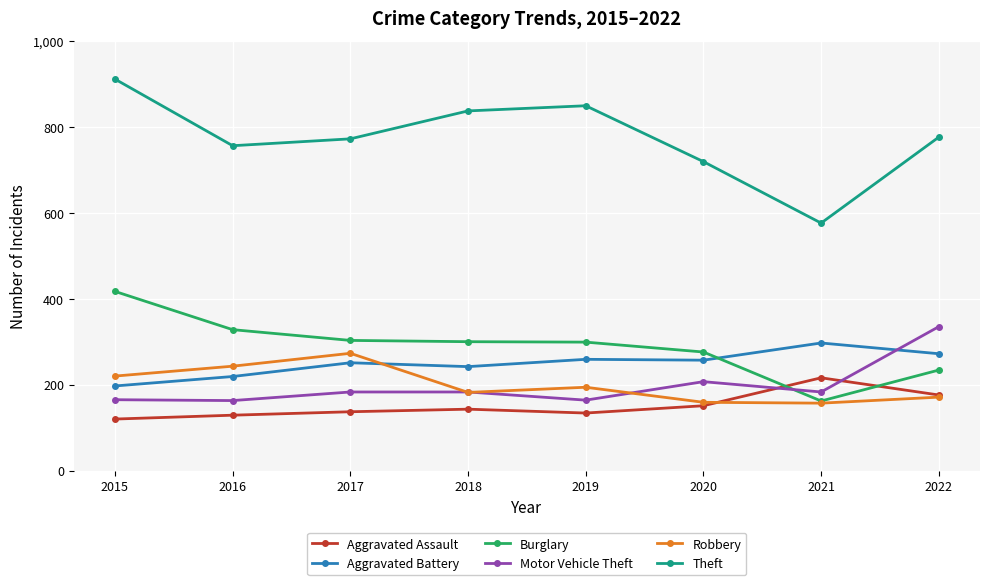

How many distinct data groups are displayed?

6